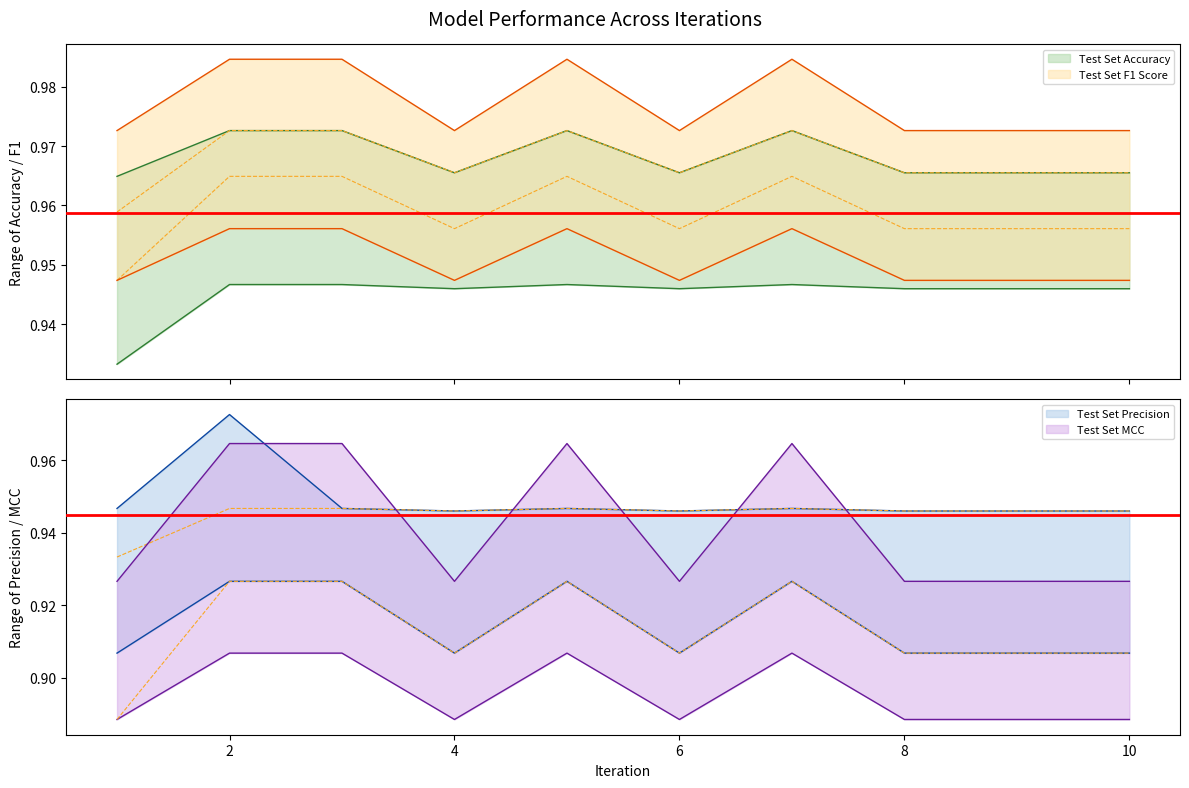

Rank the categories by Test Set F1 Score value from highest to lowest.

2, 3, 5, 7, 4, 6, 8, 9, 10, 1